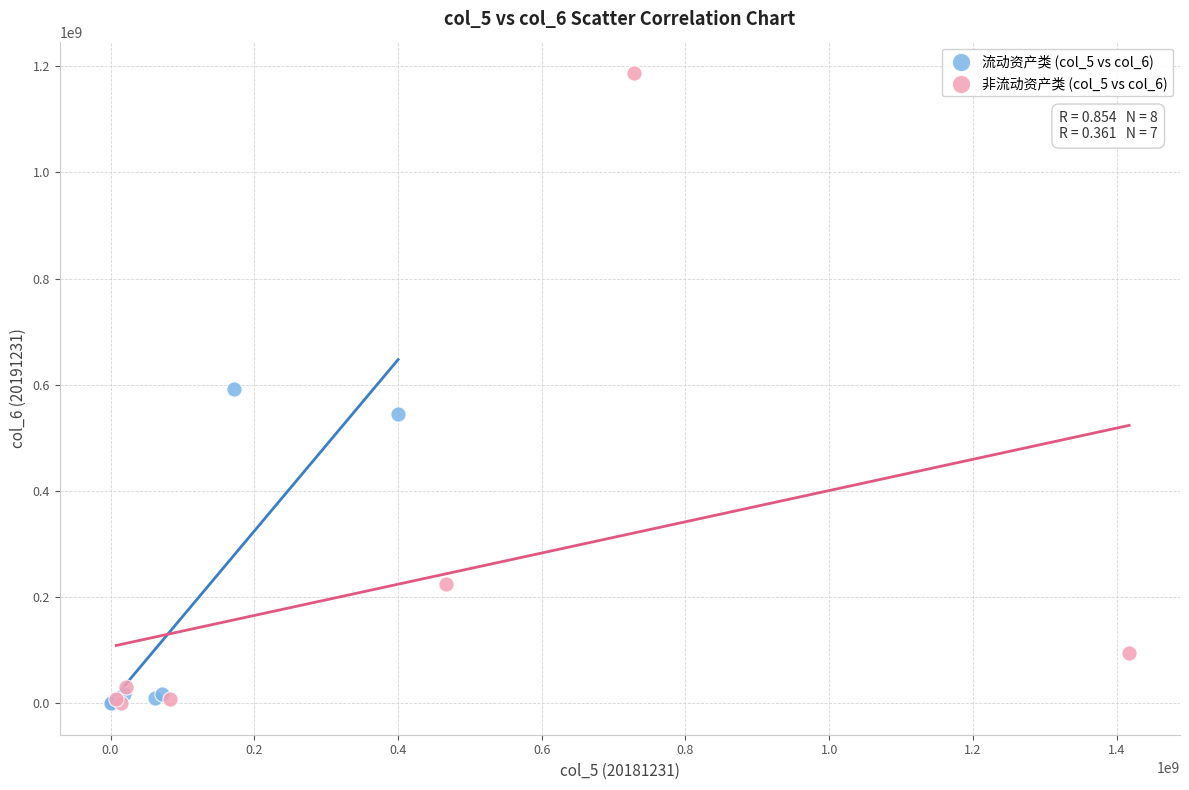

Which series reaches the maximum Y coordinate?

非流动资产类 (col_5 vs col_6)